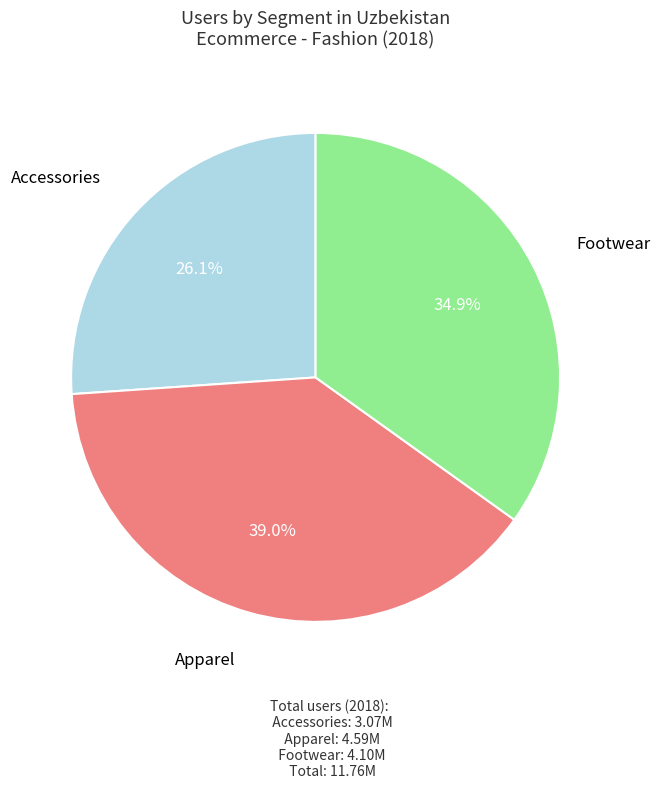

How many slices are in this pie chart?

3